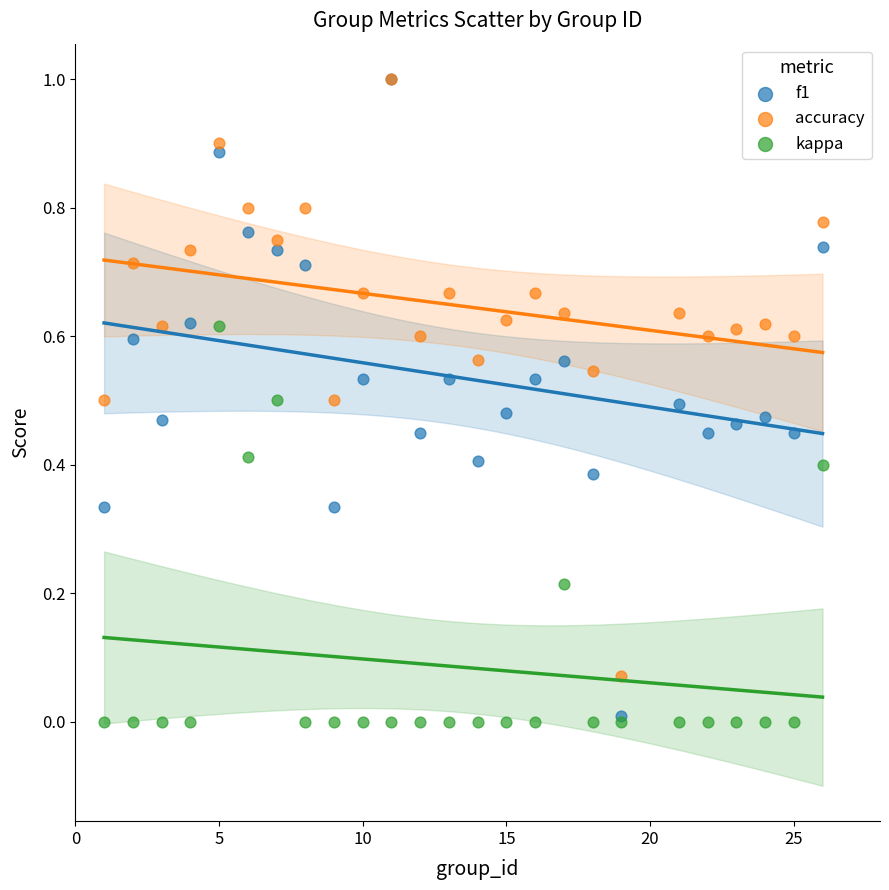

Which series has the largest Y range (max minus min)?

f1